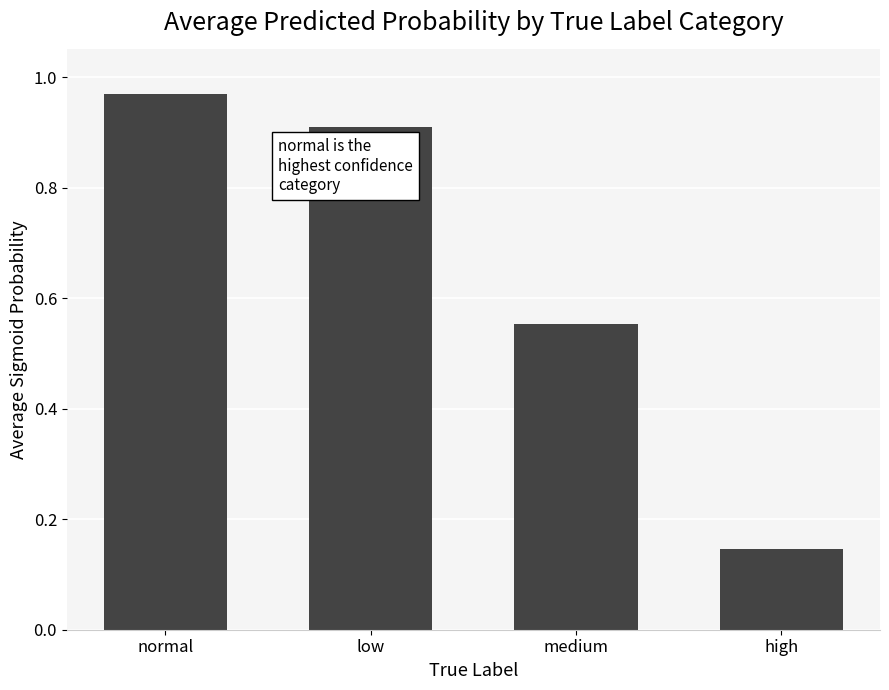

Does the chart contain any negative values?

No